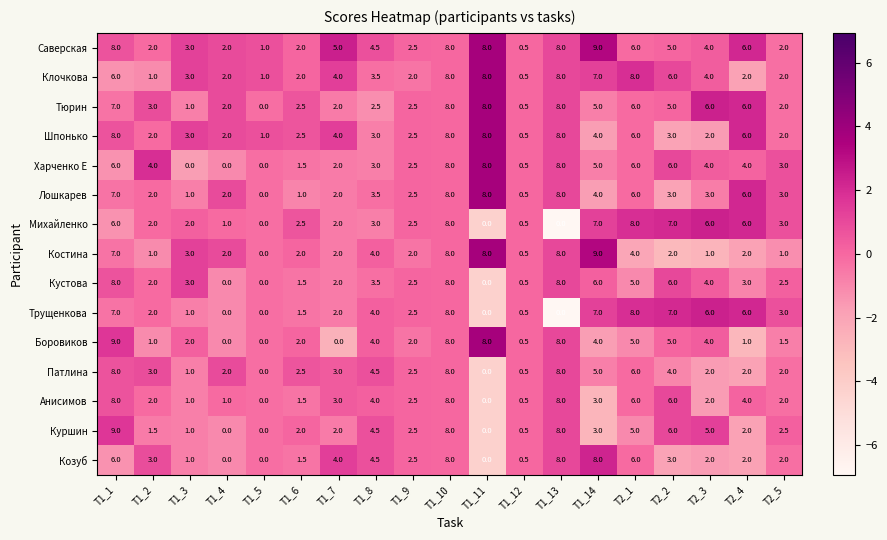

The value of Харченко Е at T2_1 is 6.0. True or false?

True